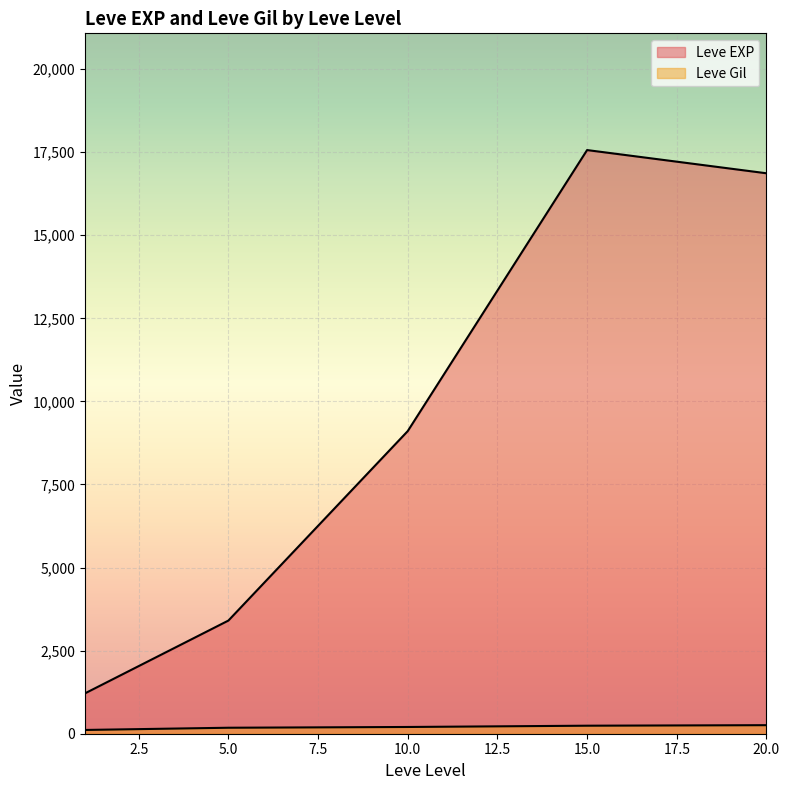

At 20, list the series in order from largest to smallest.

Leve EXP, Leve Gil